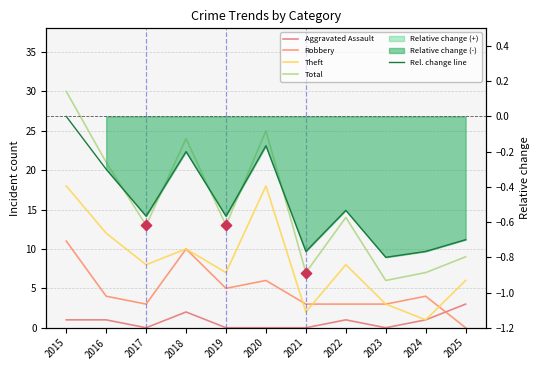

Which series contains the lowest Y value?

Rel. change line